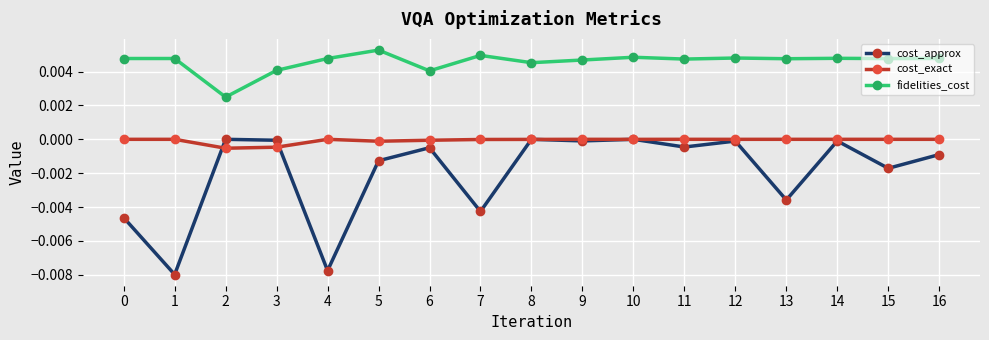

True or false: cost_exact and fidelities_cost intersect in this chart.

False